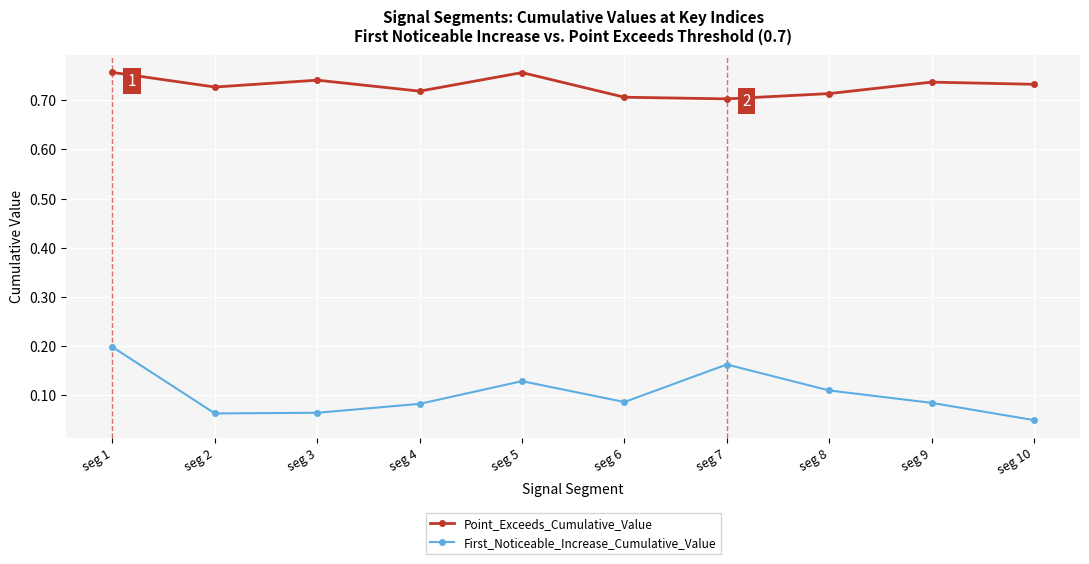

Which series has the largest range (max minus min)?

First_Noticeable_Increase_Cumulative_Value